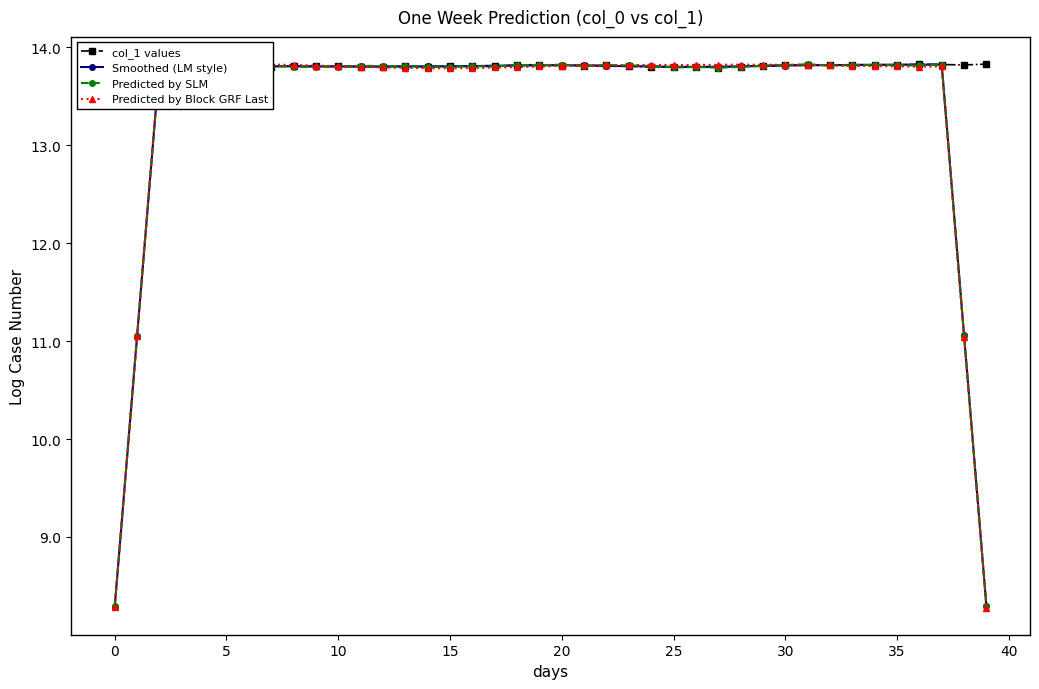

Which series has the largest range (max minus min)?

Predicted by Block GRF Last